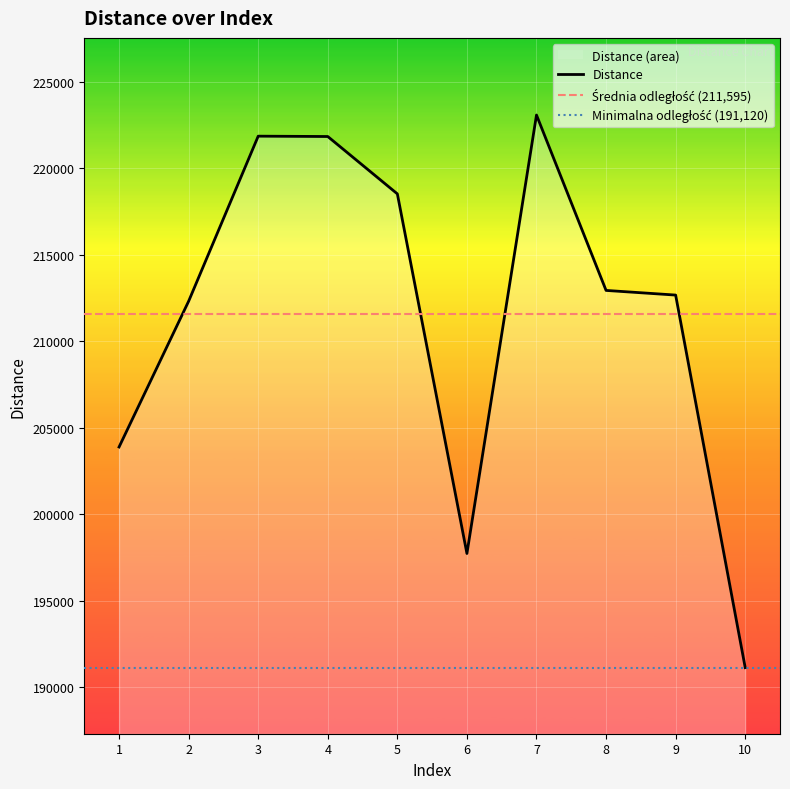

List the labels in order of value, largest first.

7, 3, 4, 5, 8, 9, 2, 1, 6, 10